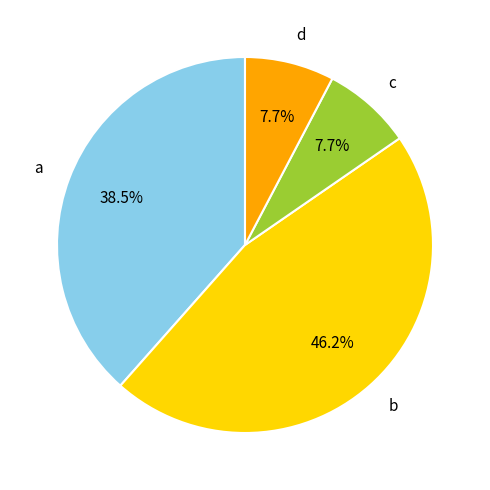

Count the number of slices in the pie.

4